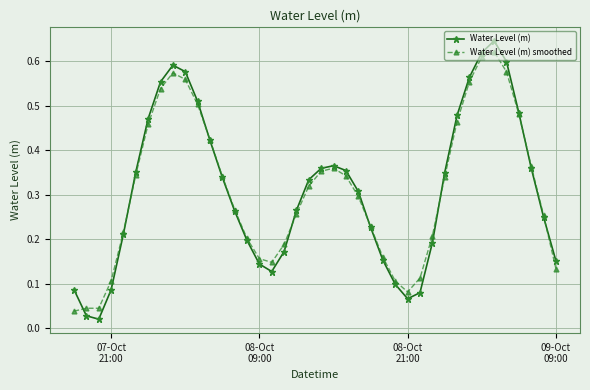

True or false: Water Level (m) smoothed has more than 2 points higher than both neighbors.

True